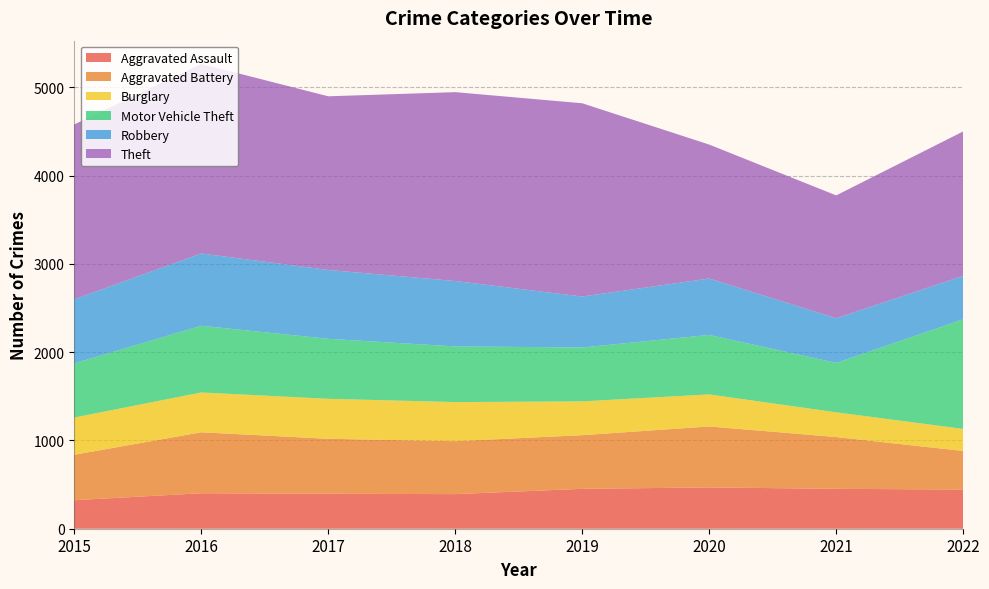

Reading right to left, what are all the values shown in this chart?

Aggravated Assault: 2022=444	2021=452	2020=468	2019=452	2018=392	2017=396	2016=402	2015=323
Aggravated Battery: 2022=437	2021=587	2020=691	2019=608	2018=600	2017=623	2016=691	2015=515
Burglary: 2022=250	2021=280	2020=363	2019=383	2018=443	2017=453	2016=451	2015=422
Motor Vehicle Theft: 2022=1242	2021=560	2020=674	2019=611	2018=631	2017=680	2016=756	2015=614
Robbery: 2022=492	2021=506	2020=639	2019=577	2018=741	2017=780	2016=819	2015=726
Theft: 2022=1637	2021=1392	2020=1518	2019=2190	2018=2140	2017=1968	2016=2148	2015=1981